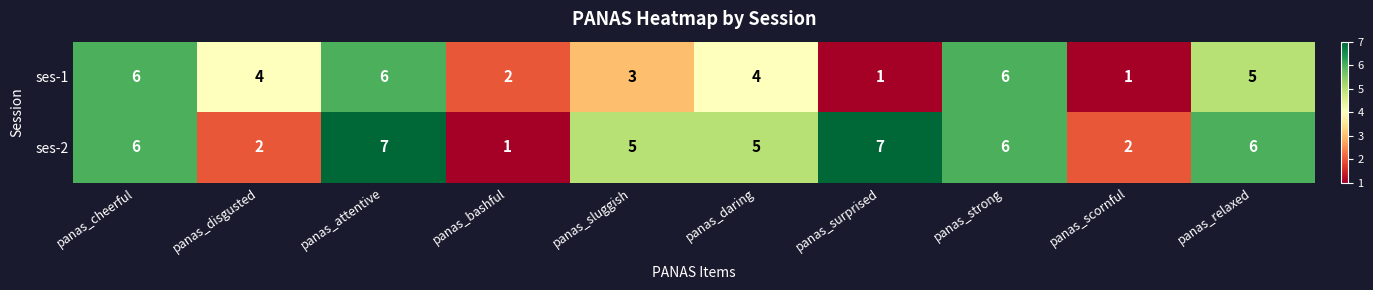

What value does the ses-1 series have at panas_attentive?

6